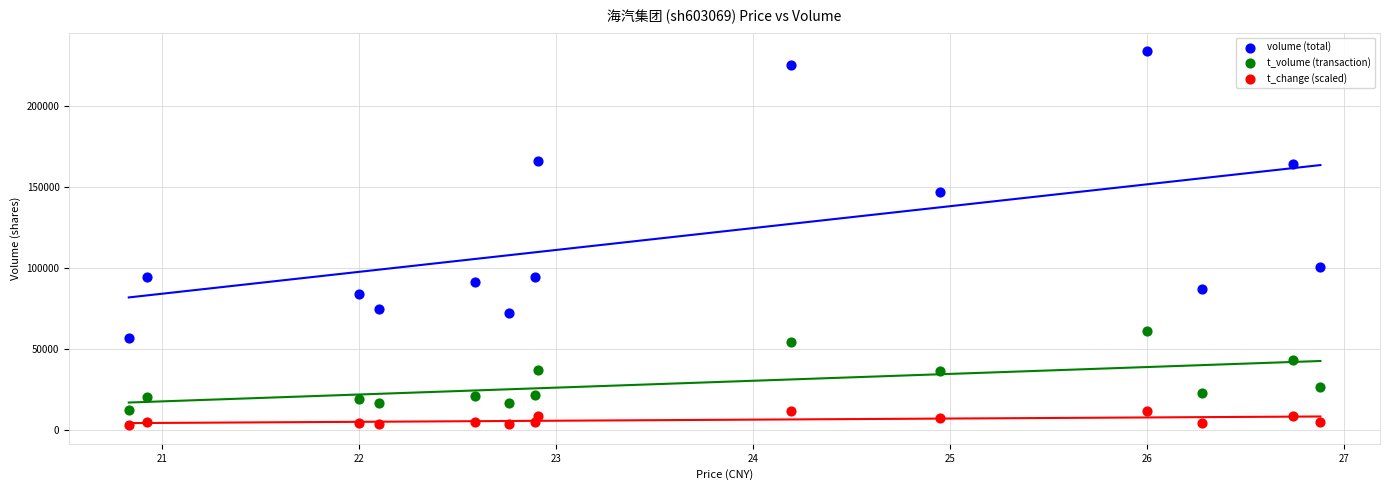

Which series has the widest spread of Y values?

volume (total)